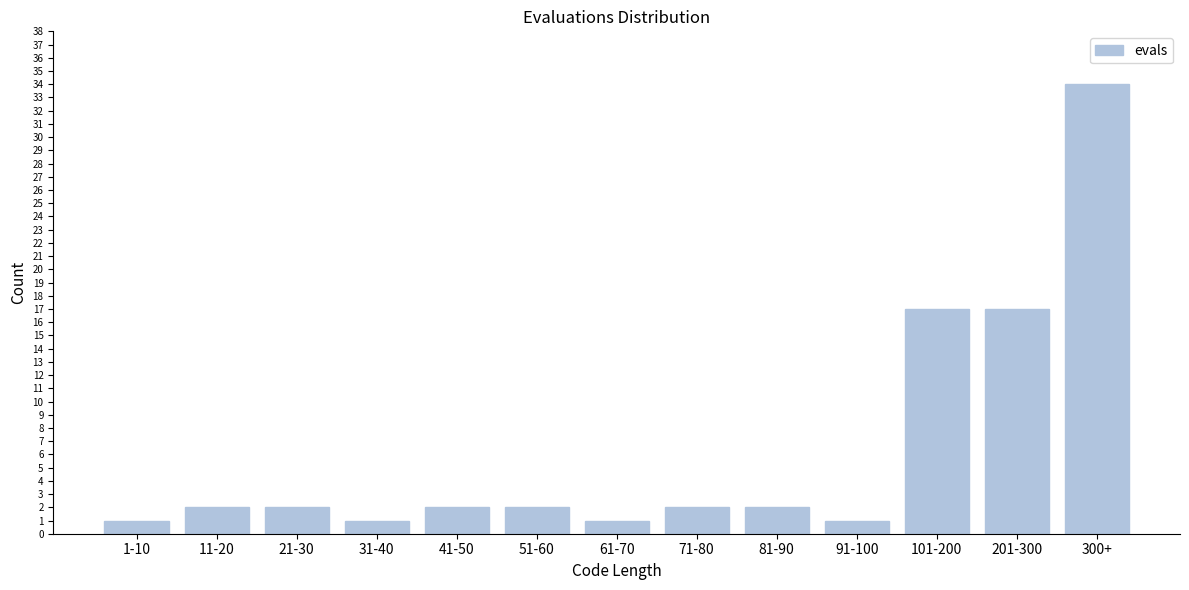

Reading left to right, transcribe all the data shown in this chart.

1-10=1	11-20=2	21-30=2	31-40=1	41-50=2	51-60=2	61-70=1	71-80=2	81-90=2	91-100=1	101-200=17	201-300=17	300+=34